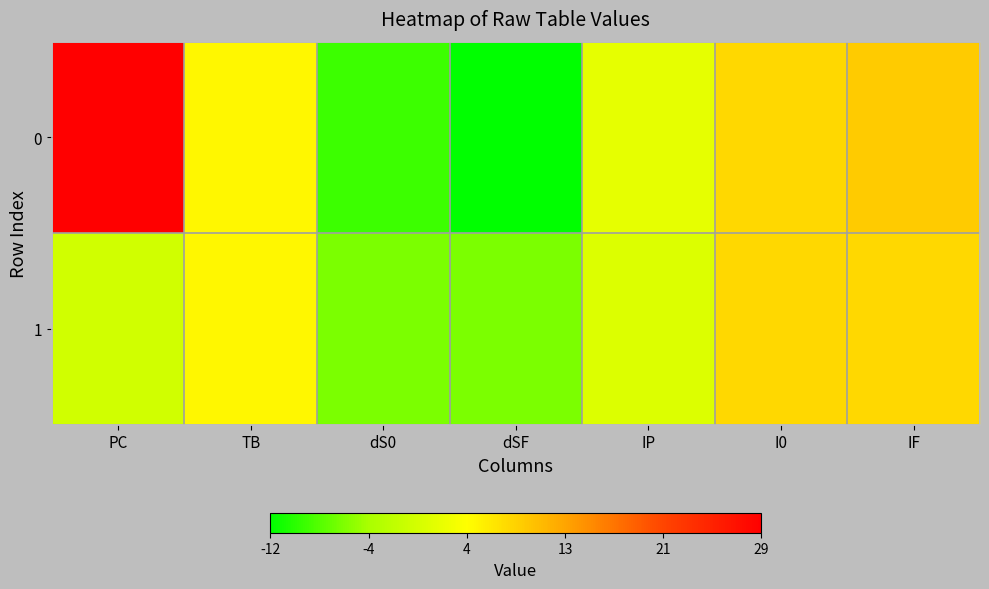

What is the maximum value shown in the chart?

29